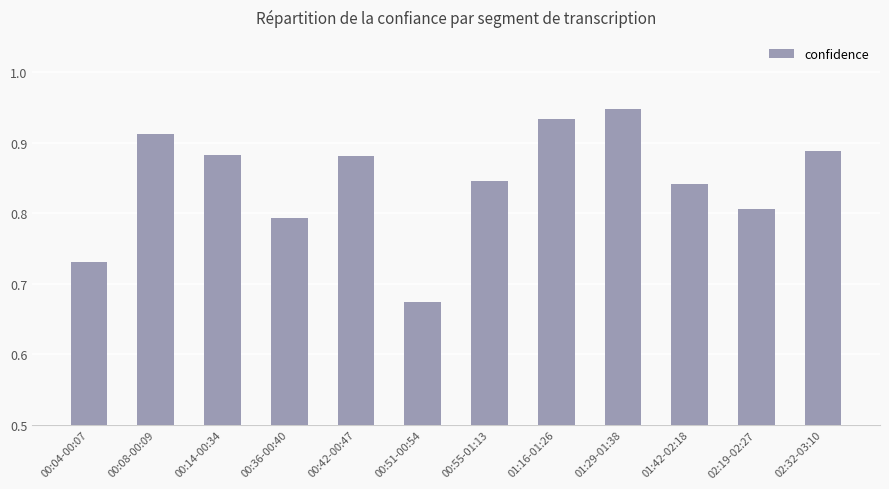

The chart shows a value of 1.1 at 00:36-00:40. True or false?

False